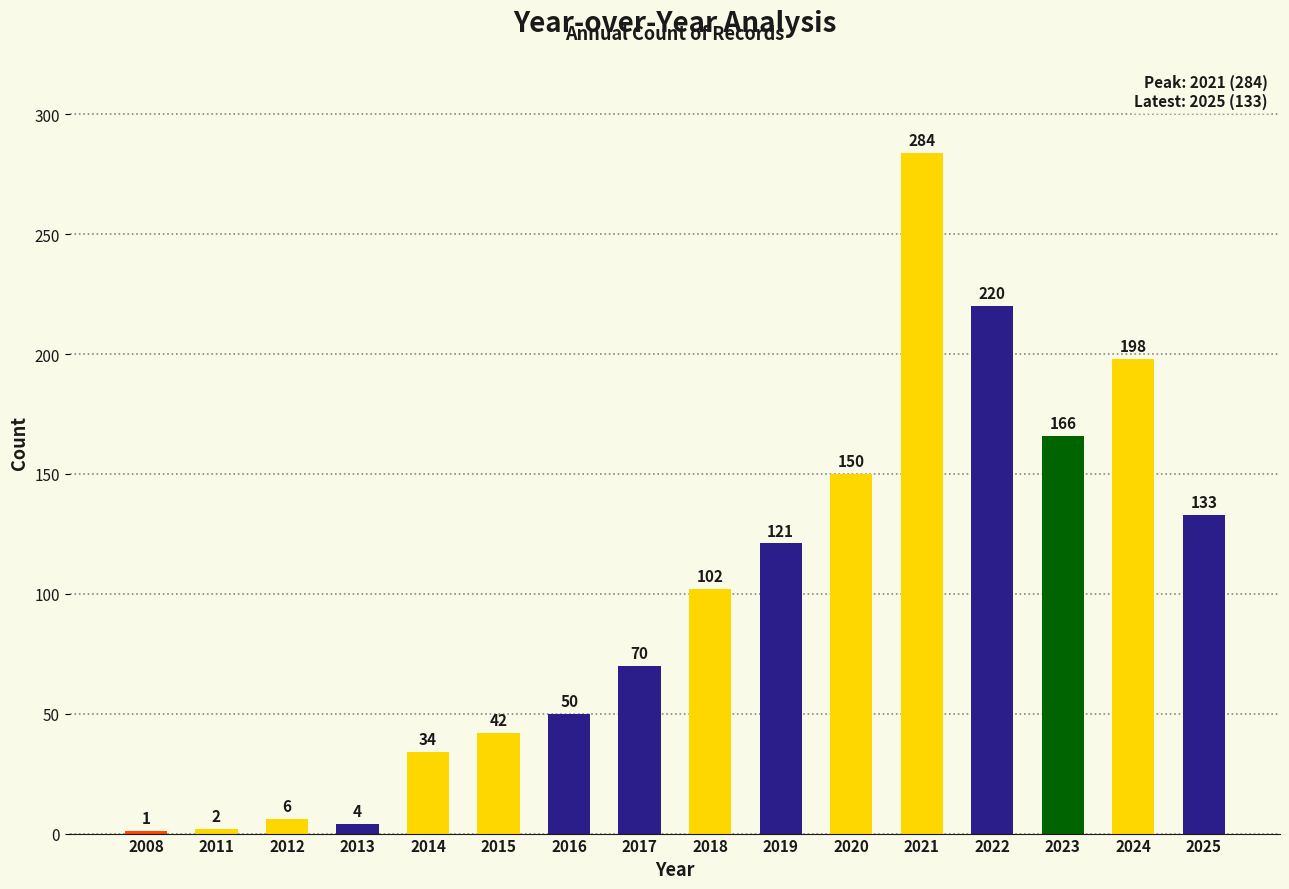

What is the sum of all values?

1583